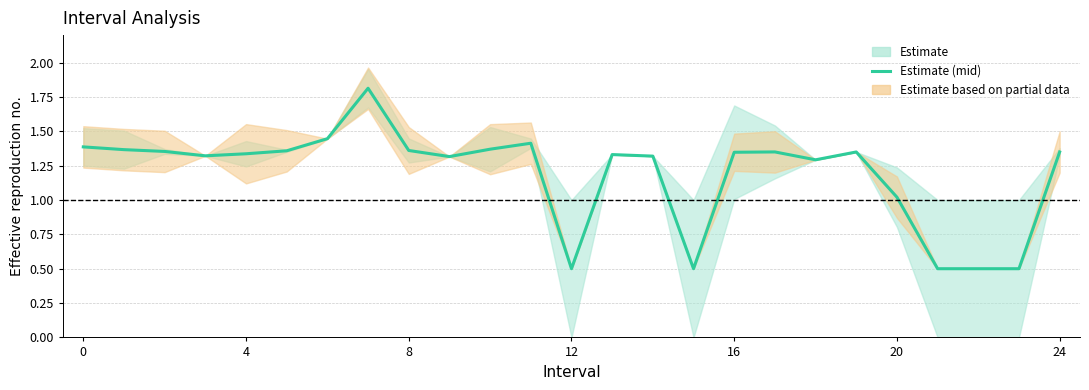

The Estimate (mid) series shows 1.4 at 0. True or false?

True